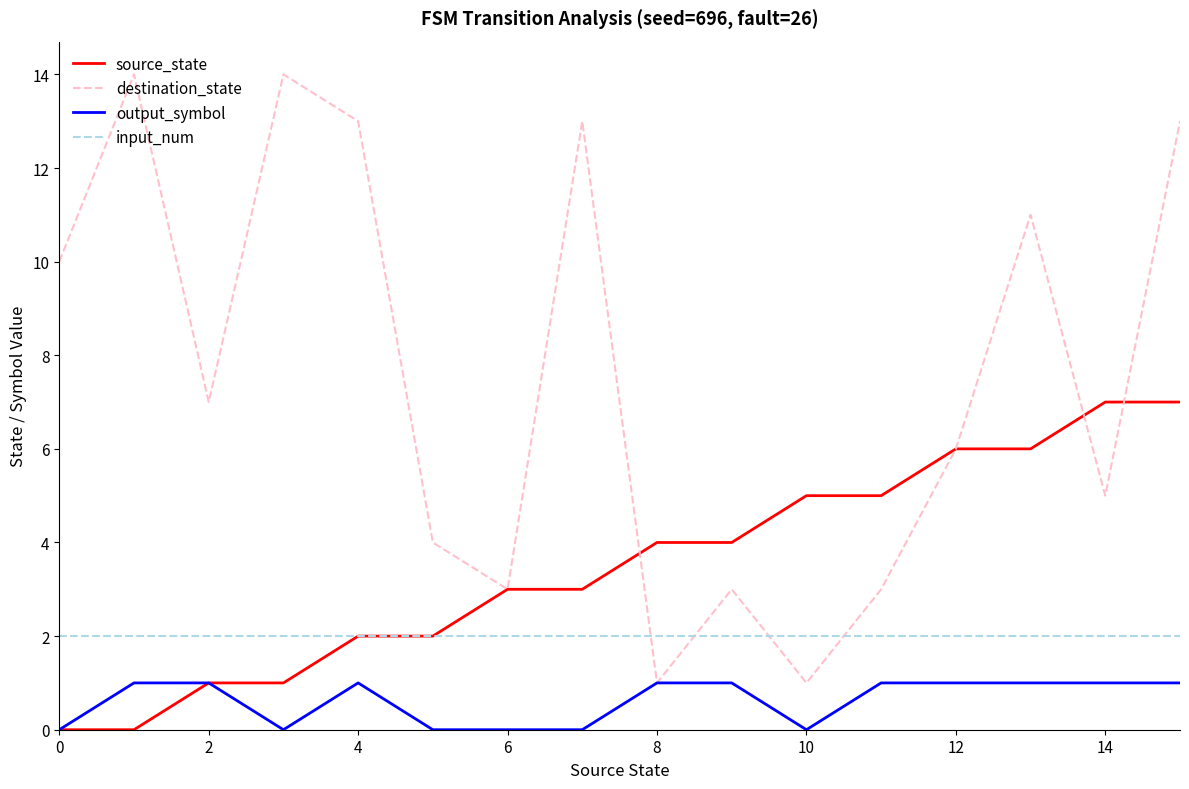

Which series has the largest range (max minus min)?

destination_state